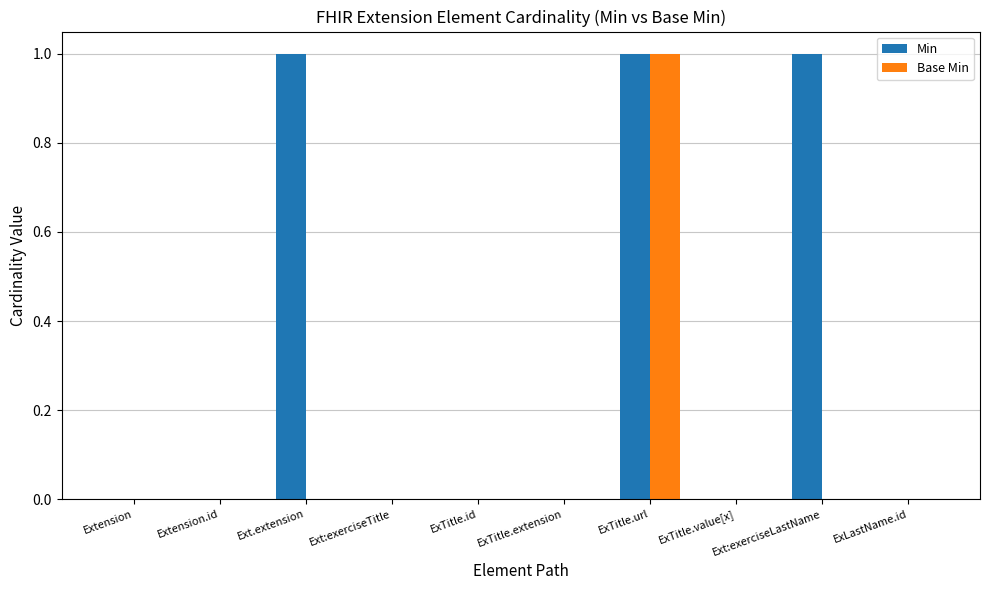

Are the bars horizontal?

No